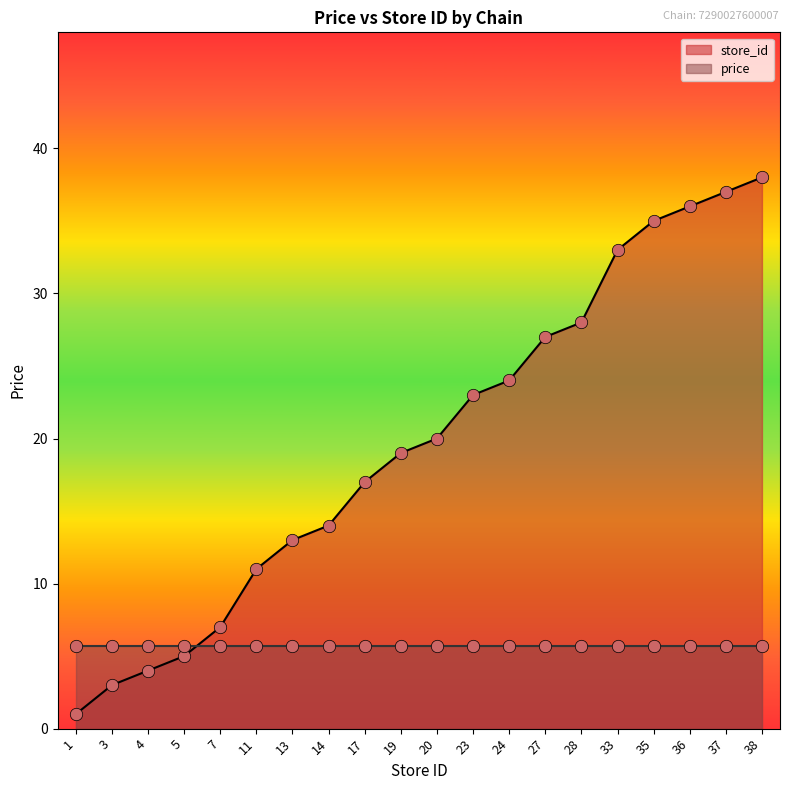

What is the ratio of the value at 35 to the value at 20?

1.8